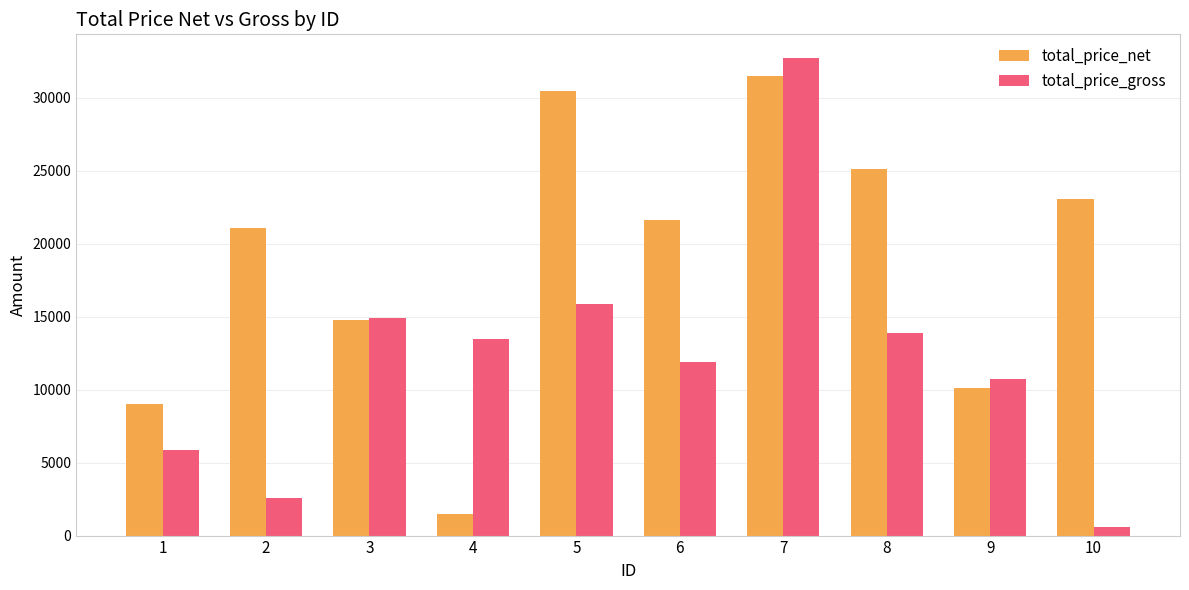

Which series has the widest spread of values?

total_price_gross